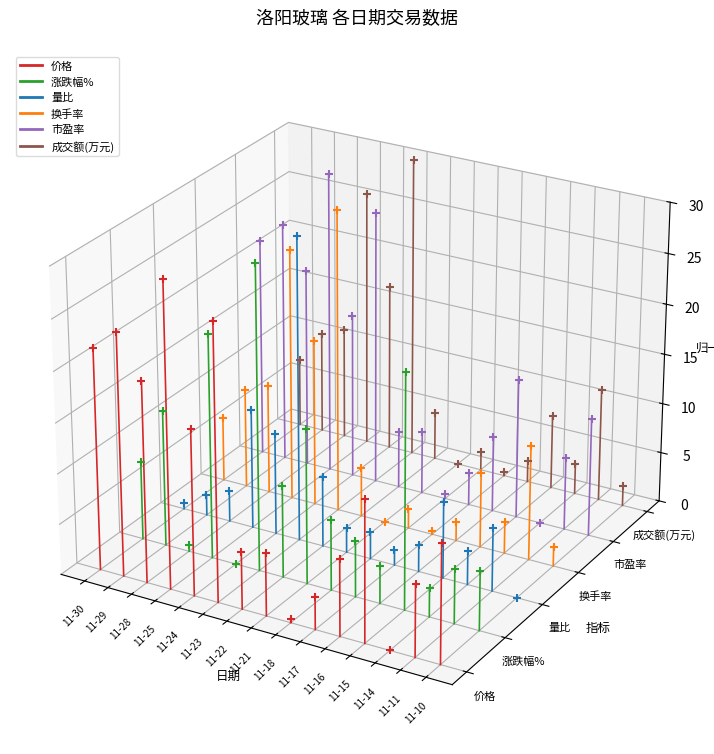

At which category is the sum across all series the highest?

11-29